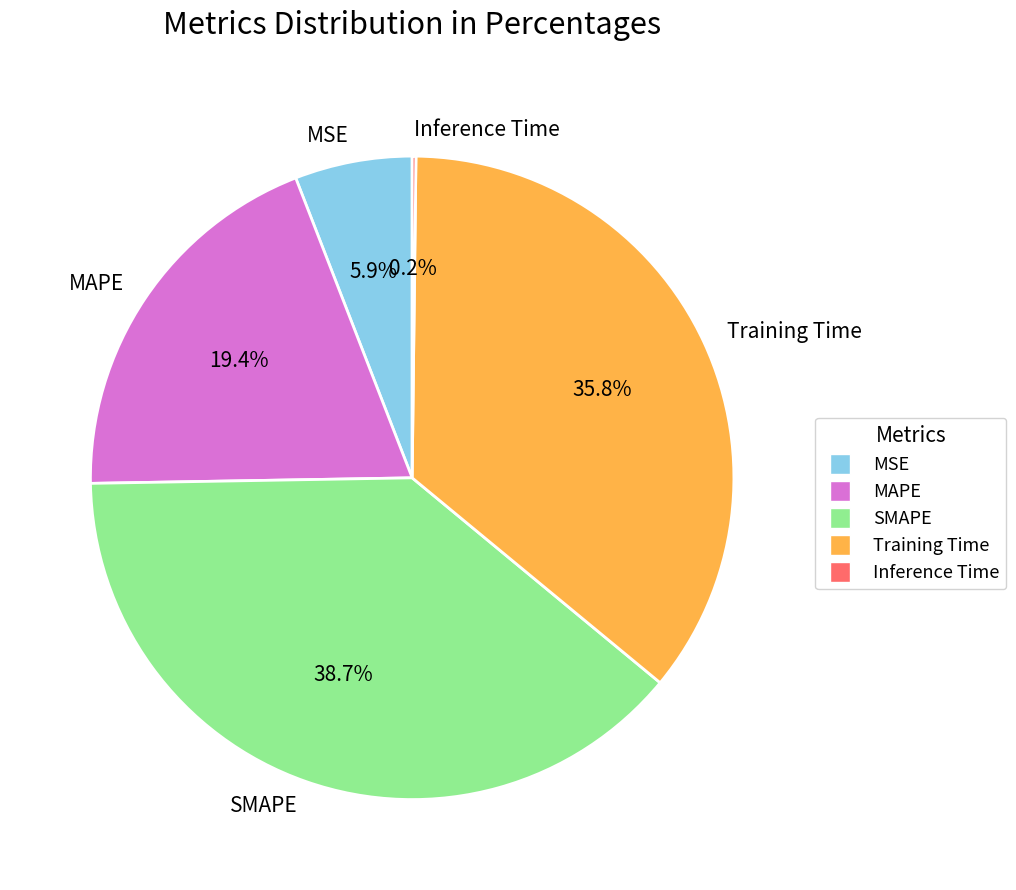

What portion of the pie excludes SMAPE?

61.3%